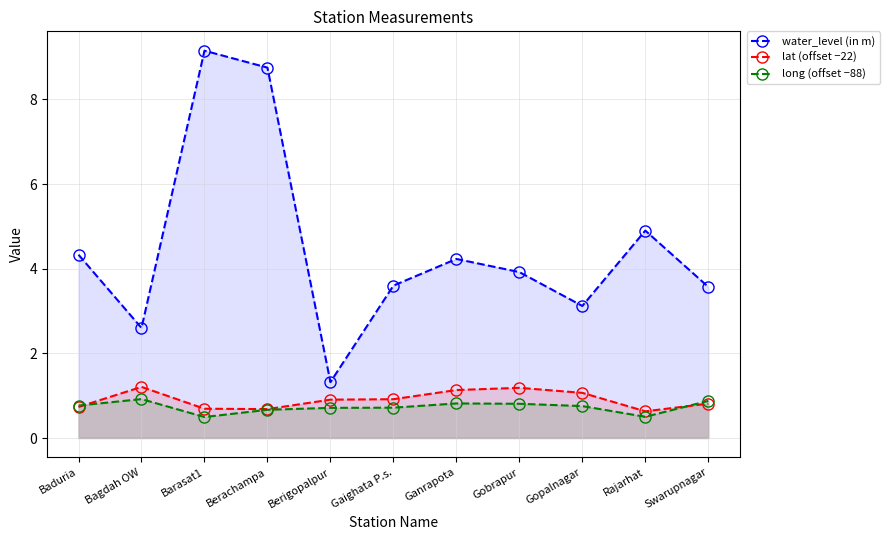

Rank the categories by lat (offset −22) value from highest to lowest.

Bagdah OW, Gobrapur, Ganrapota, Gopalnagar, Gaighata P.s., Berigopalpur, Swarupnagar, Baduria, Barasat1, Berachampa, Rajarhat